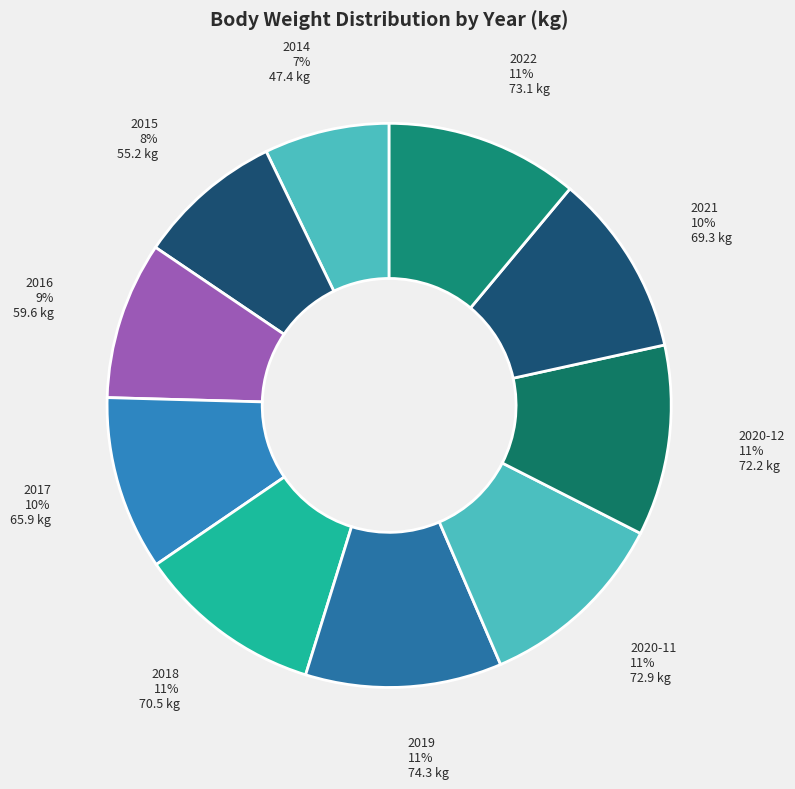

Is there any slice that represents more than half of the pie?

No